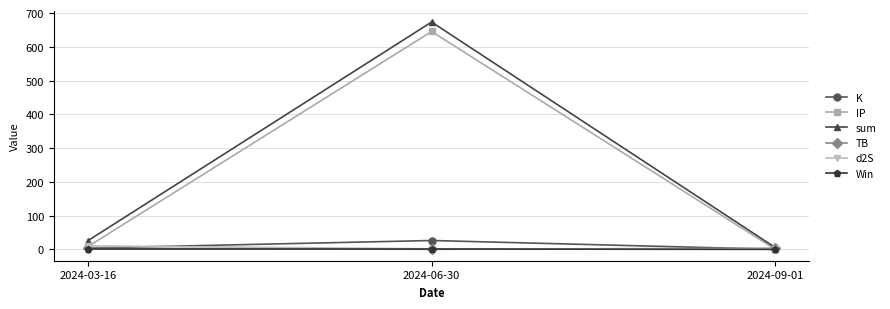

At which category is the sum across all series the highest?

2024-06-30